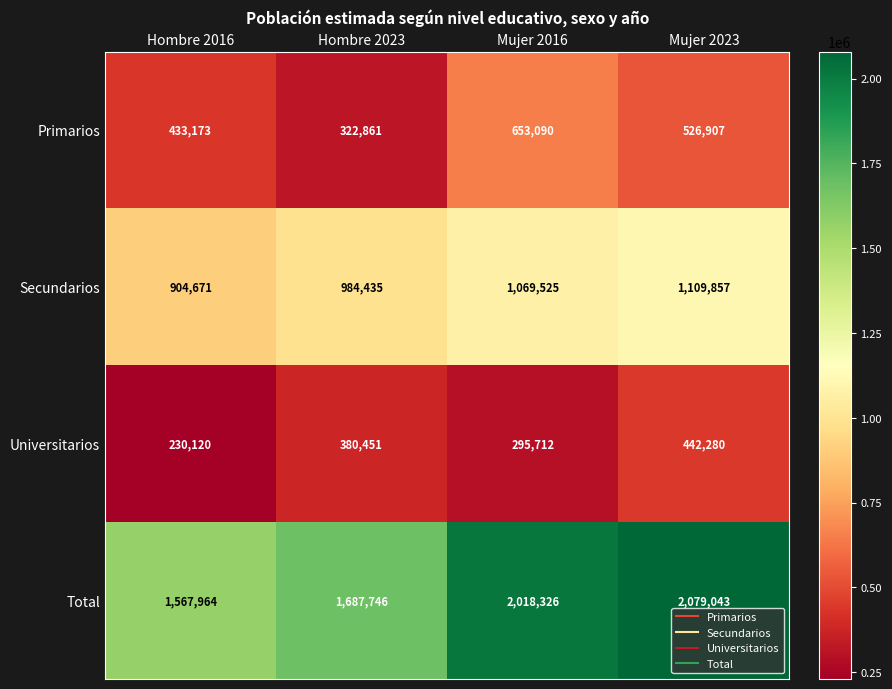

List the series in order of their peak value, lowest first.

Universitarios, Primarios, Secundarios, Total